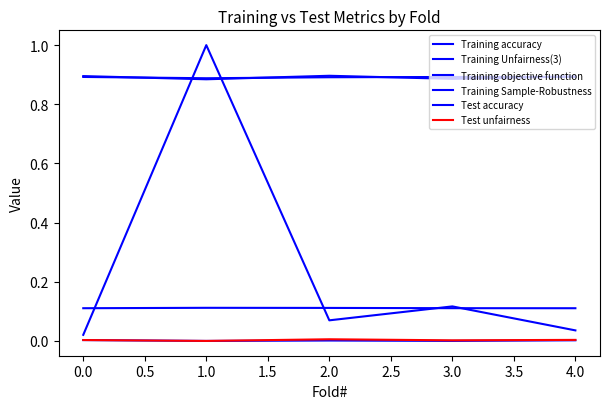

Does the chart display data point markers on the line(s)?

No